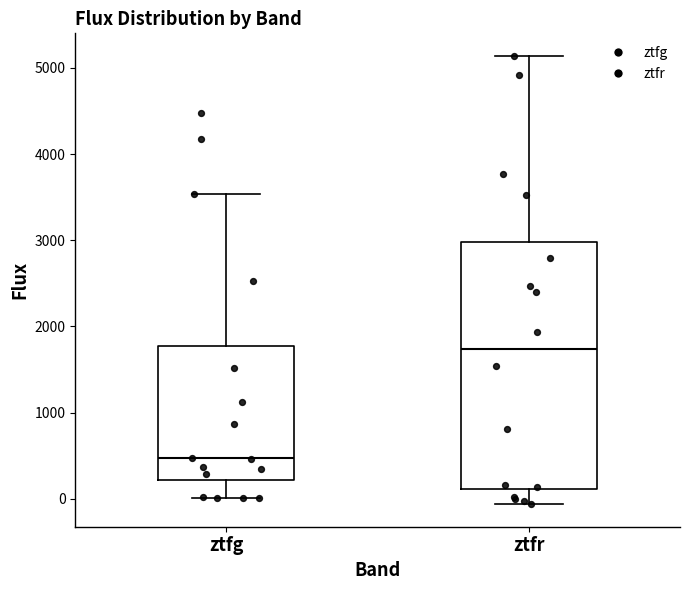

Reading left to right, transcribe this box plot: for each box, give where its median line is, the range the box spans, and where its two whiskers end, as read against the y-axis. The values are not printed on the chart, so give them approximately, as read against the axis.

ztfg: median 500, box 200 to 1800, whiskers 0 to 3500
ztfr: median 1700, box 100 to 3000, whiskers -100 to 5100